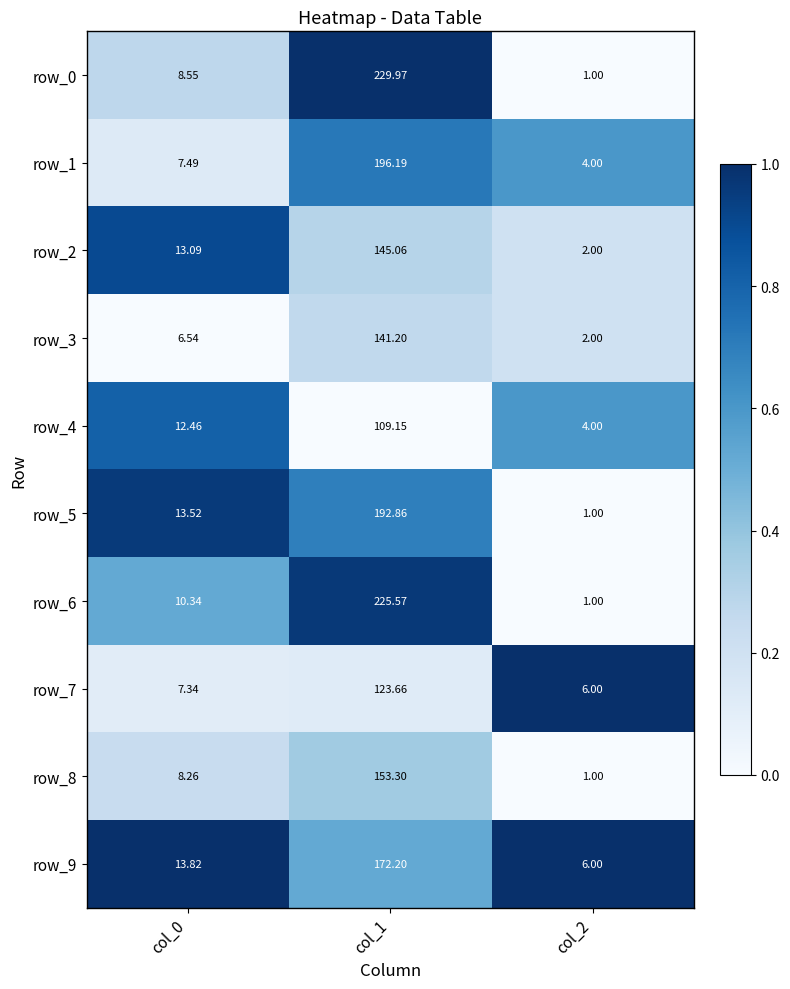

Count the number of categories in the chart.

3